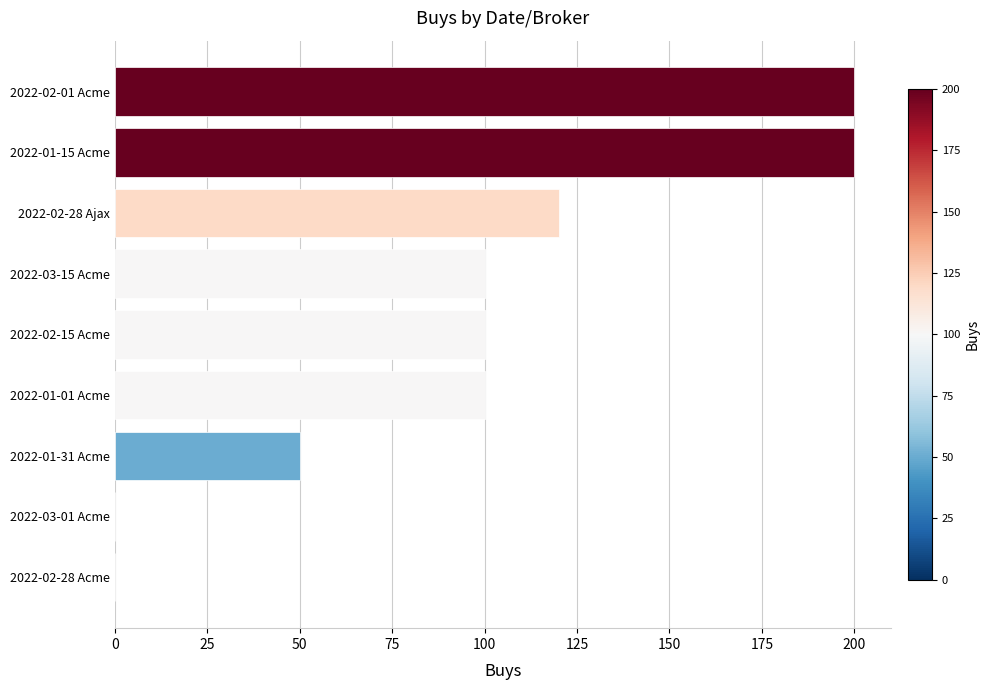

The chart shows a value of 24 at 2022-01-31 Acme. True or false?

False